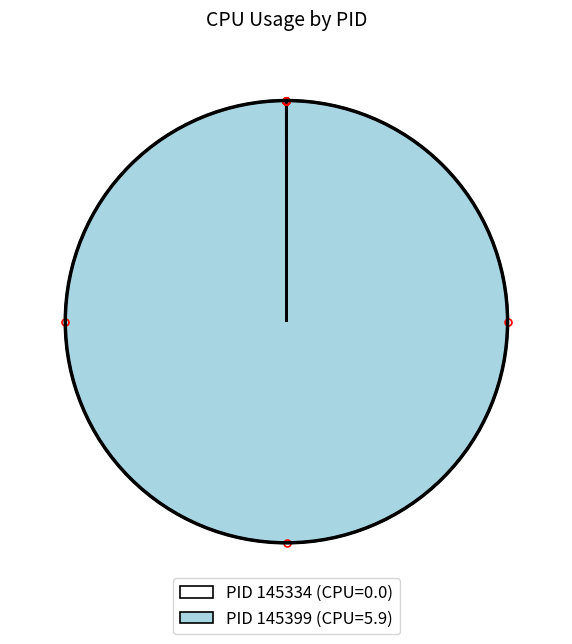

Is there any slice that represents more than half of the pie?

Yes